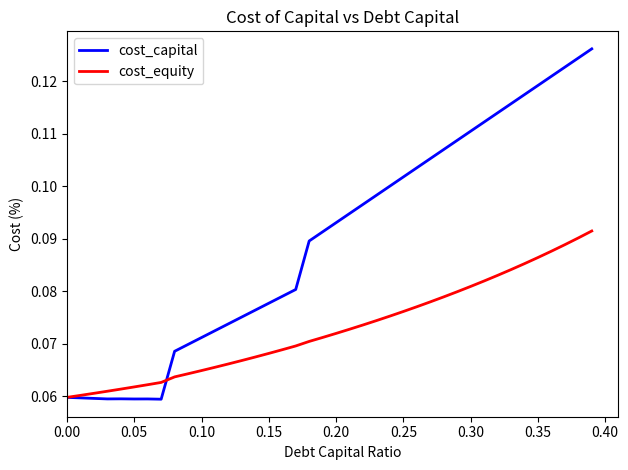

Which series has the largest total across all categories?

cost_capital